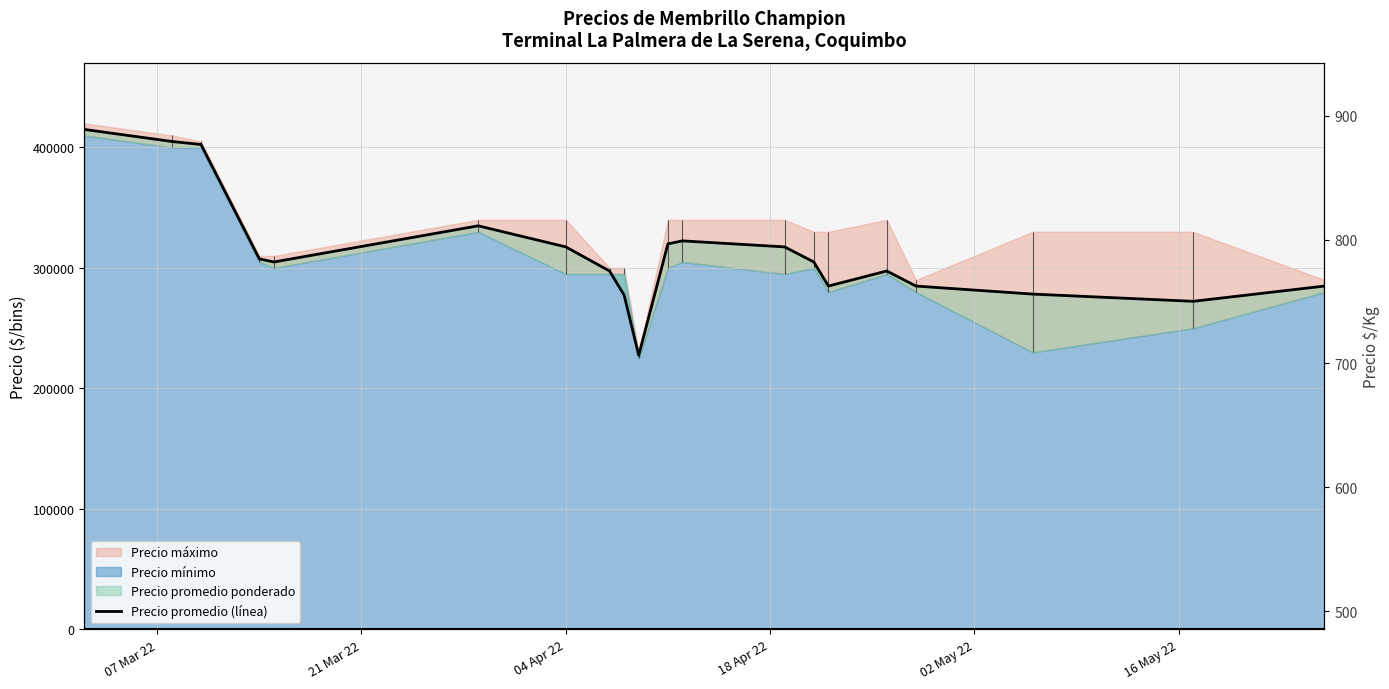

What is the smallest value displayed?

227500